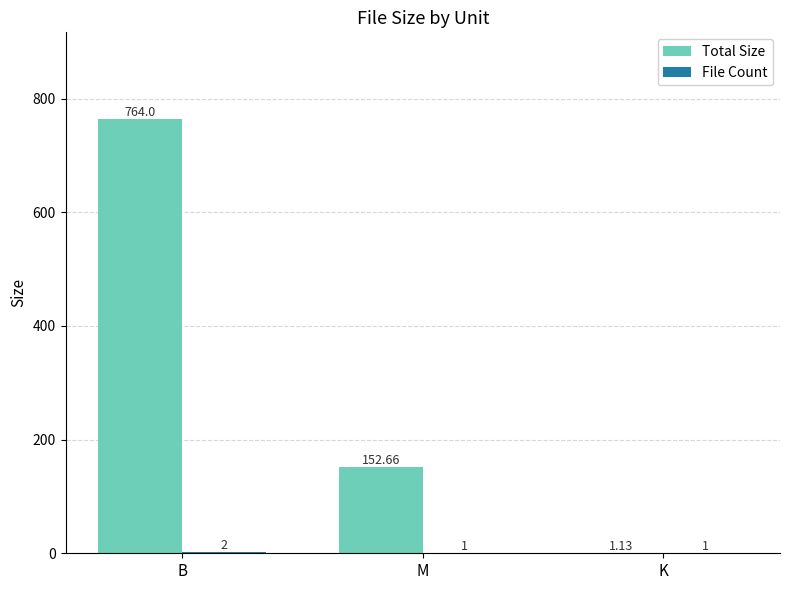

Which label corresponds to the largest value in the chart?

B